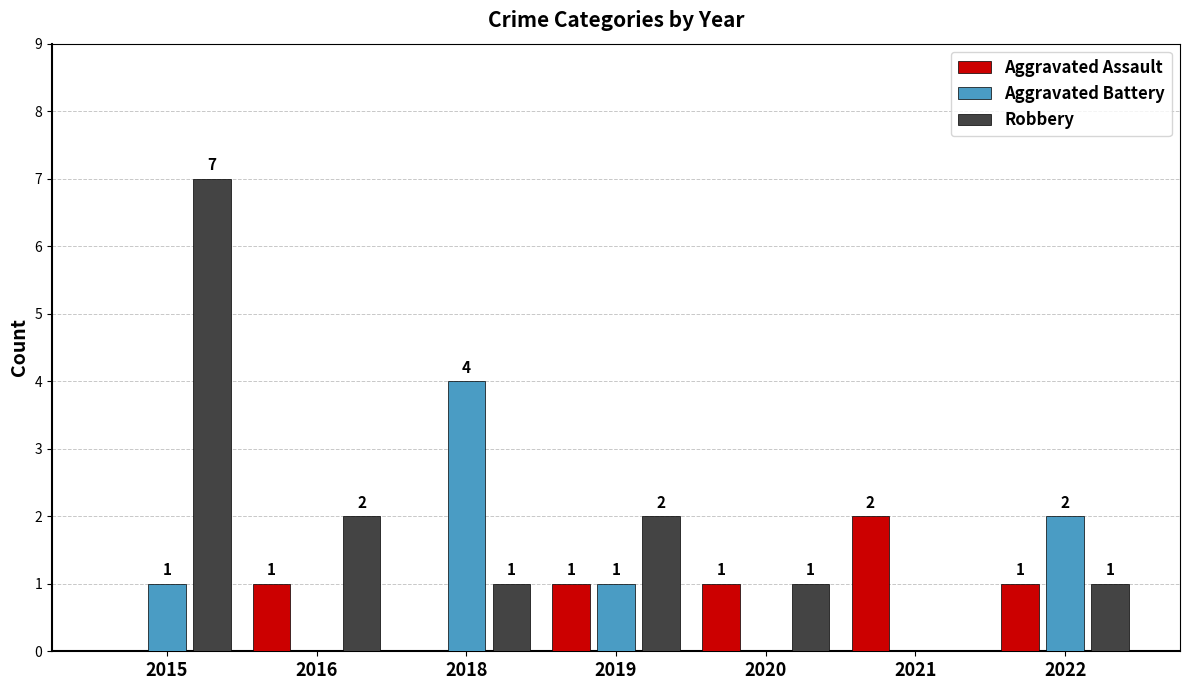

The Robbery series shows 1 at 2019. True or false?

False